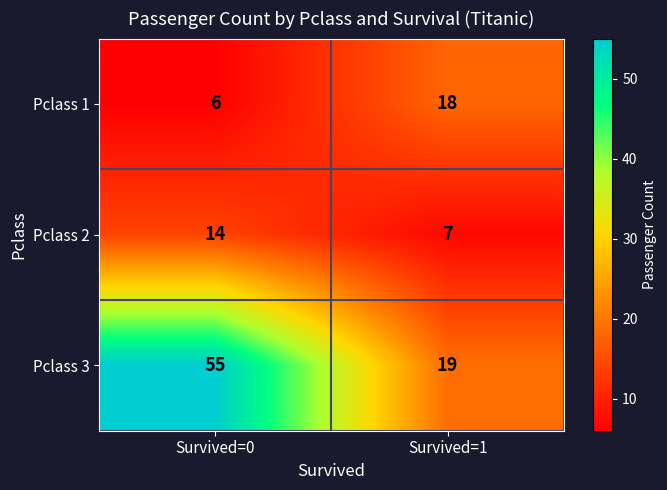

Reading right to left, what are all the values shown in this chart?

Pclass 1: Survived=1=18	Survived=0=6
Pclass 2: Survived=1=7	Survived=0=14
Pclass 3: Survived=1=19	Survived=0=55